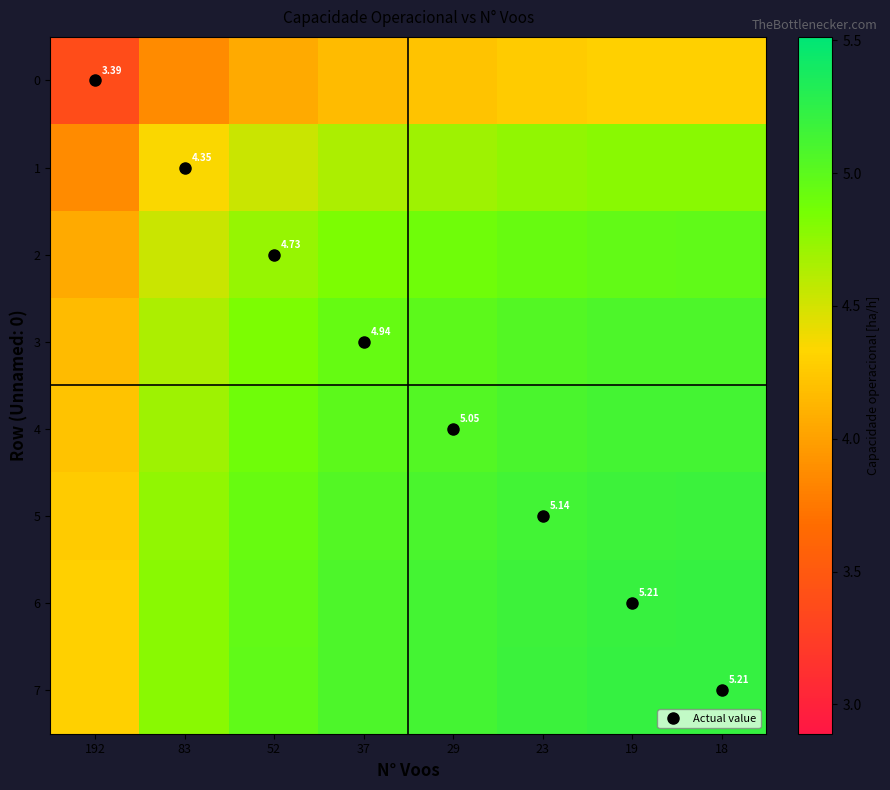

Rank the categories by 6 value from highest to lowest.

18, 19, 23, 29, 37, 52, 83, 192